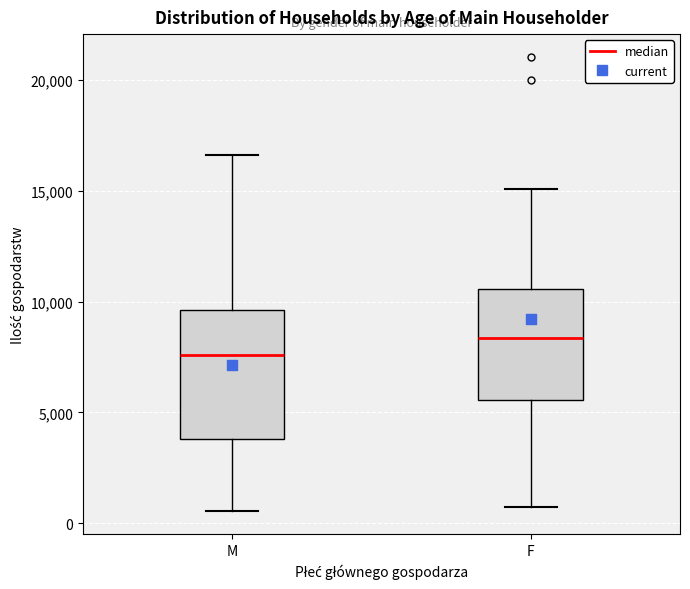

Which box is the tallest, from its lower edge to its upper edge?

M